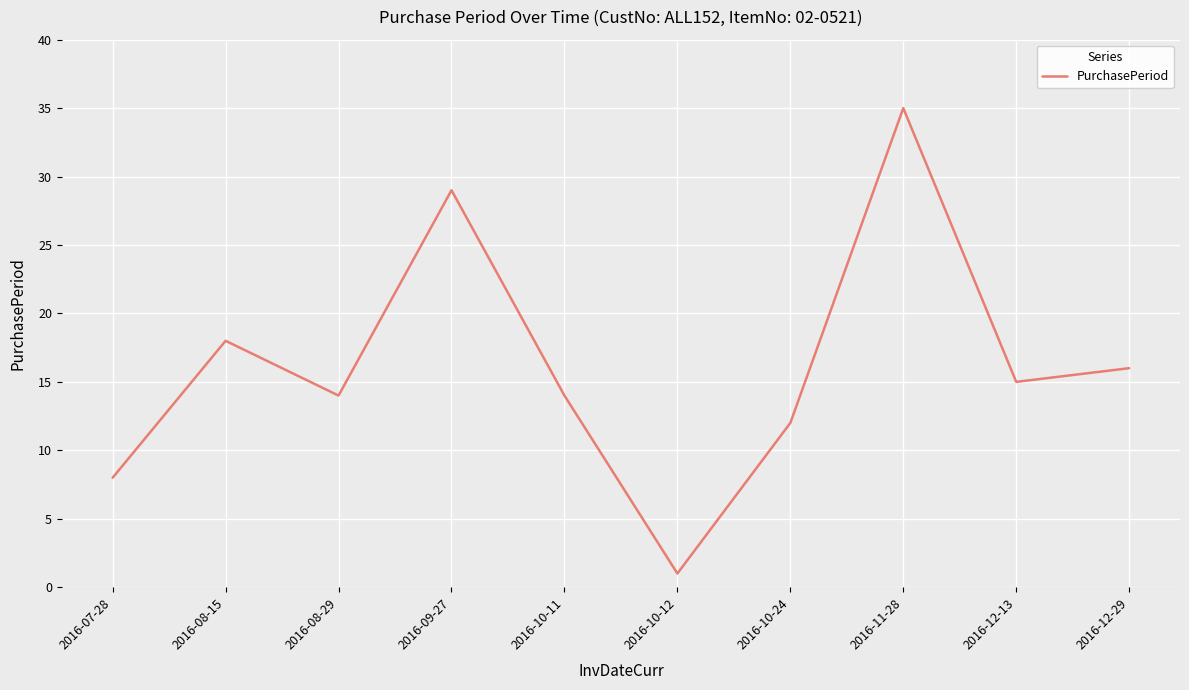

Reading left to right, list all the values displayed in this chart.

8	18	14	29	14	1	12	35	15	16